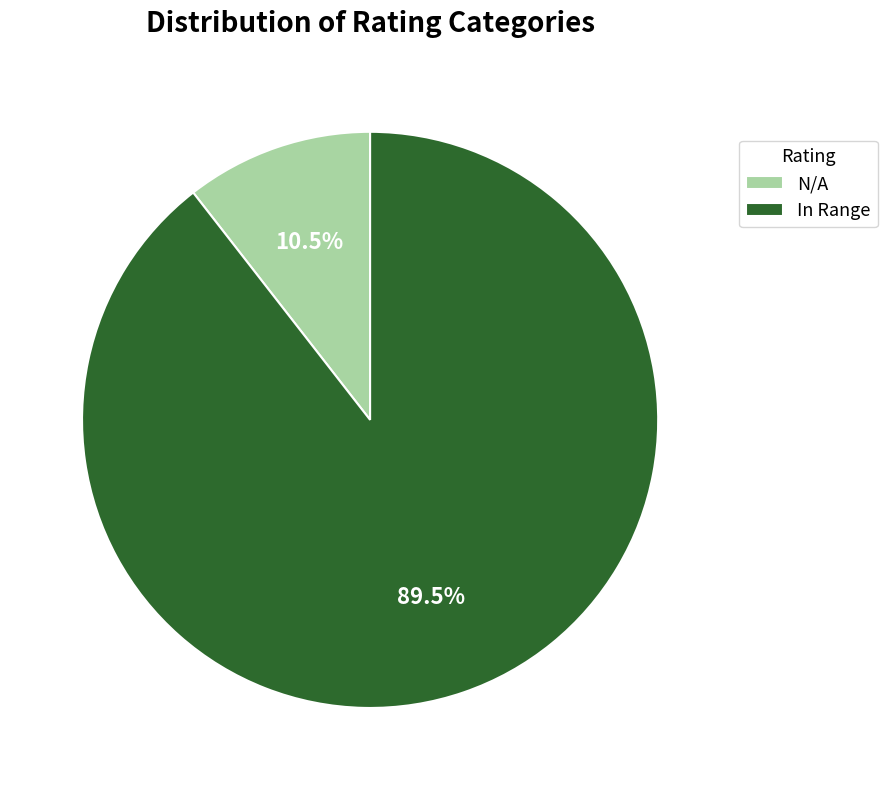

Is there a majority slice in this chart?

Yes